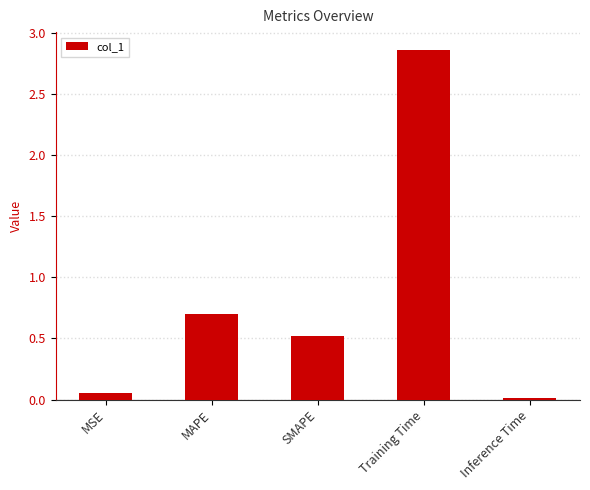

True or false: the data shows 0.5 at SMAPE.

True